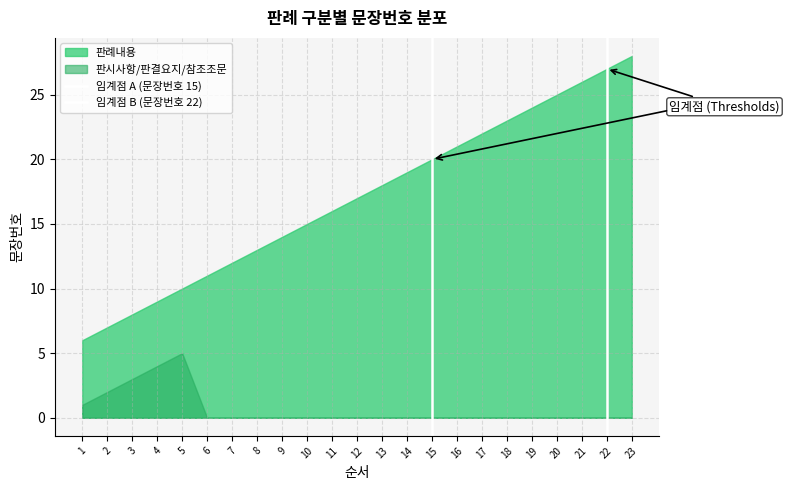

What is the difference between the 임계점 B (문장번호 22) values at 1 and 2?

1